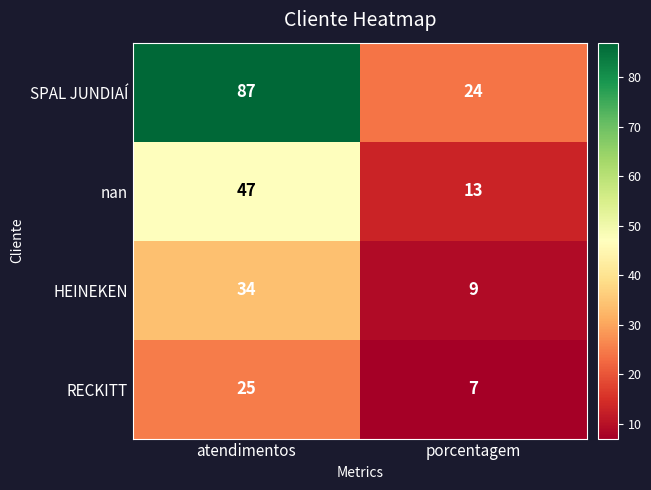

Count the number of data series in this chart.

4